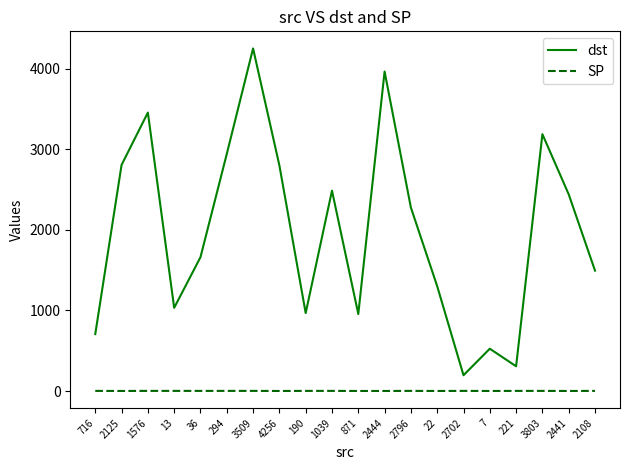

True or false: SP and dst cross at least once.

False